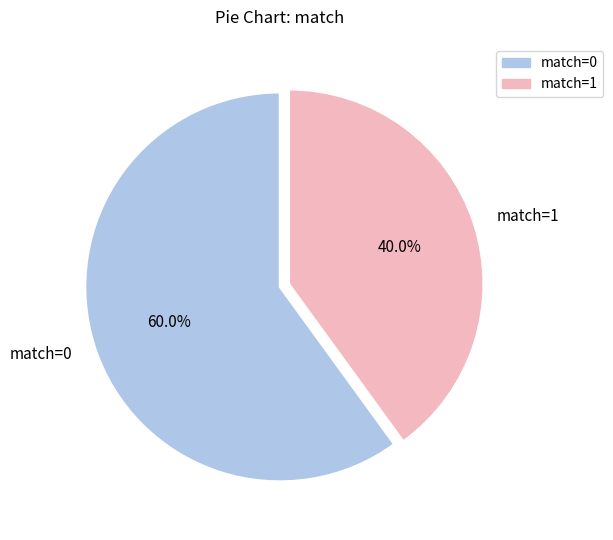

How many slices are in this pie chart?

2